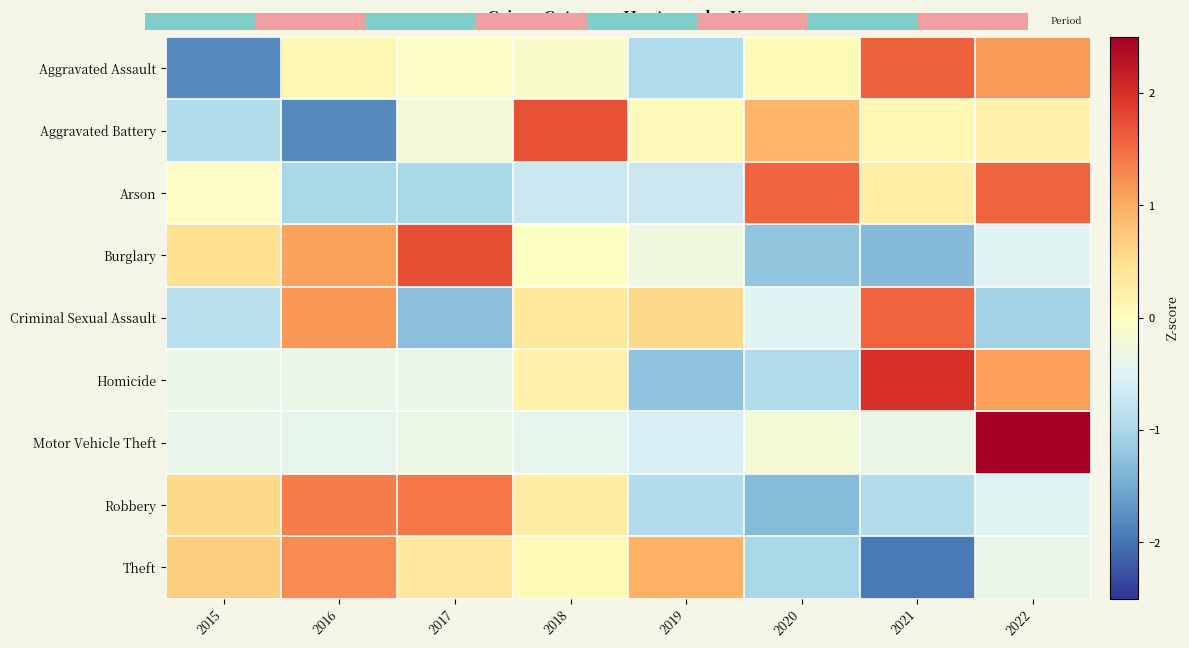

Reading left to right, extract all data points from this chart.

Aggravated Assault: 2015=-1.8	2016=0.1	2017=-0.0	2018=-0.1	2019=-1.0	2020=0.1	2021=1.6	2022=1.1
Aggravated Battery: 2015=-0.9	2016=-1.8	2017=-0.2	2018=1.7	2019=0.1	2020=0.9	2021=0.1	2022=0.2
Arson: 2015=-0.0	2016=-1.0	2017=-1.0	2018=-0.7	2019=-0.7	2020=1.6	2021=0.3	2022=1.6
Burglary: 2015=0.5	2016=1.1	2017=1.7	2018=-0.0	2019=-0.3	2020=-1.2	2021=-1.3	2022=-0.5
Criminal Sexual Assault: 2015=-0.9	2016=1.2	2017=-1.3	2018=0.4	2019=0.6	2020=-0.5	2021=1.6	2022=-1.1
Homicide: 2015=-0.4	2016=-0.4	2017=-0.4	2018=0.2	2019=-1.2	2020=-1.0	2021=2.0	2022=1.1
Motor Vehicle Theft: 2015=-0.4	2016=-0.4	2017=-0.3	2018=-0.4	2019=-0.6	2020=-0.2	2021=-0.3	2022=2.6
Robbery: 2015=0.6	2016=1.4	2017=1.4	2018=0.3	2019=-0.9	2020=-1.3	2021=-0.9	2022=-0.5
Theft: 2015=0.7	2016=1.3	2017=0.3	2018=0.1	2019=1.0	2020=-1.0	2021=-1.9	2022=-0.3